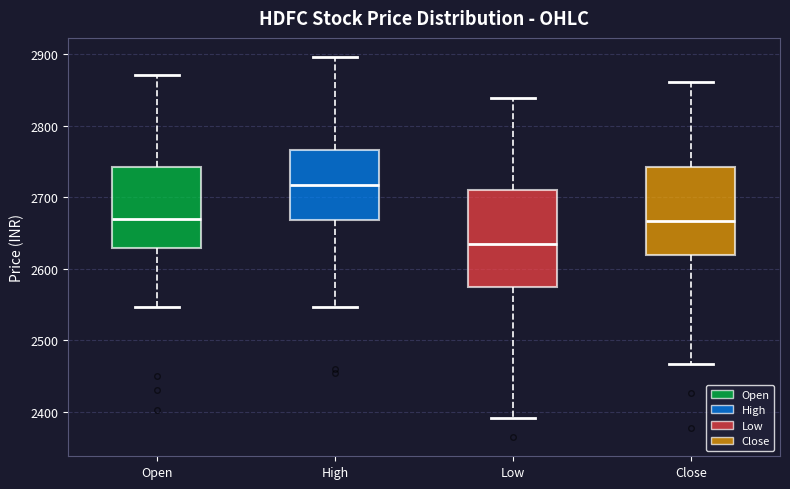

Where does the median line of the box for Low sit on the y-axis? The values are not printed on the chart, so give them approximately, as read against the axis.

2630